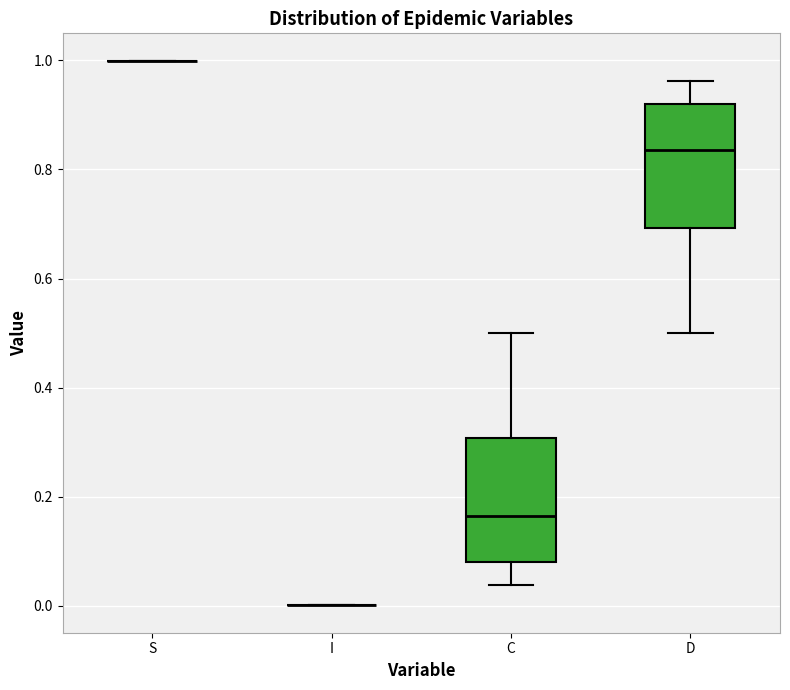

Reading left to right, transcribe this box plot: for each box, give where its median line is, the range the box spans, and where its two whiskers end, as read against the y-axis. The values are not printed on the chart, so give them approximately, as read against the axis.

S: box collapsed to a line at 1.00, whiskers 1.00 to 1.00
I: box collapsed to a line at 0.00, whiskers 0.00 to 0.00
C: median 0.16, box 0.08 to 0.30, whiskers 0.04 to 0.50
D: median 0.84, box 0.70 to 0.92, whiskers 0.50 to 0.96